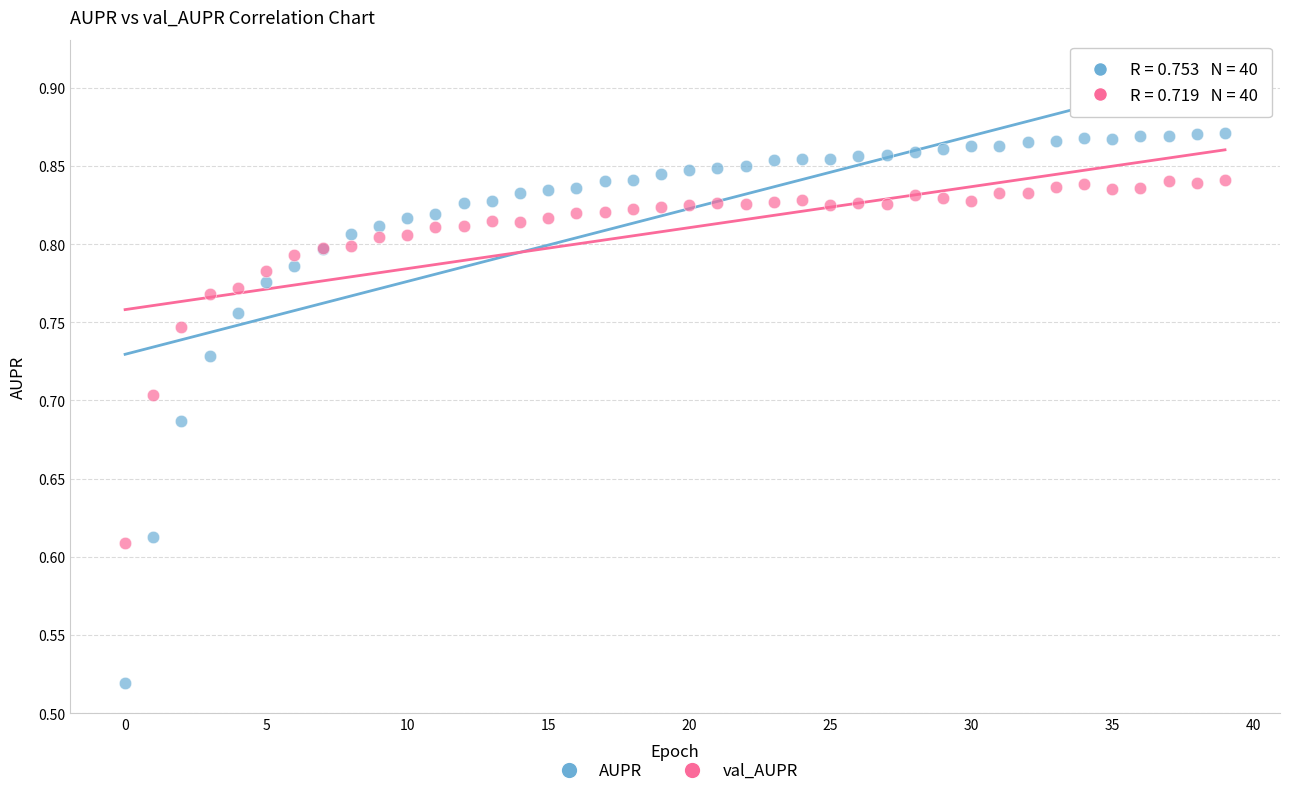

Which series contains the highest Y value?

AUPR